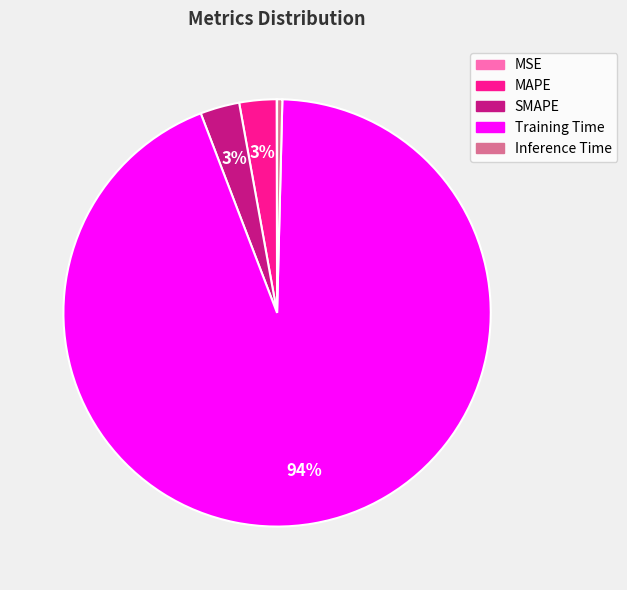

To the nearest percent, what percentage of the pie is Training Time?

94%